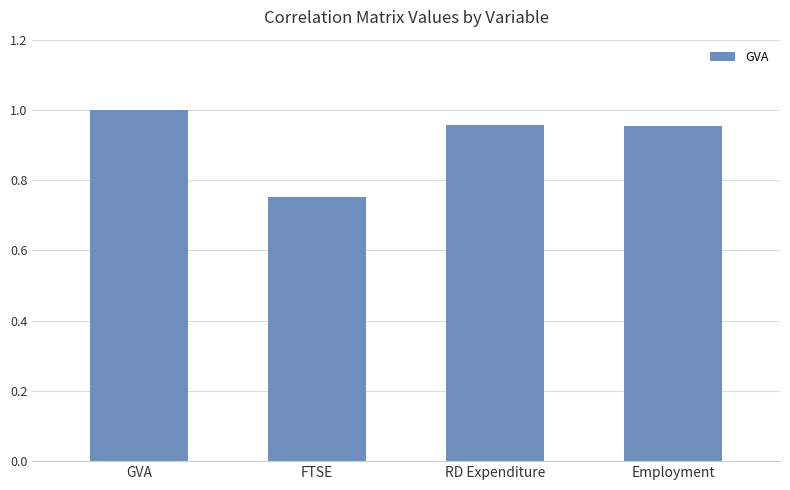

Is it true that the value at Employment is 0.5?

False